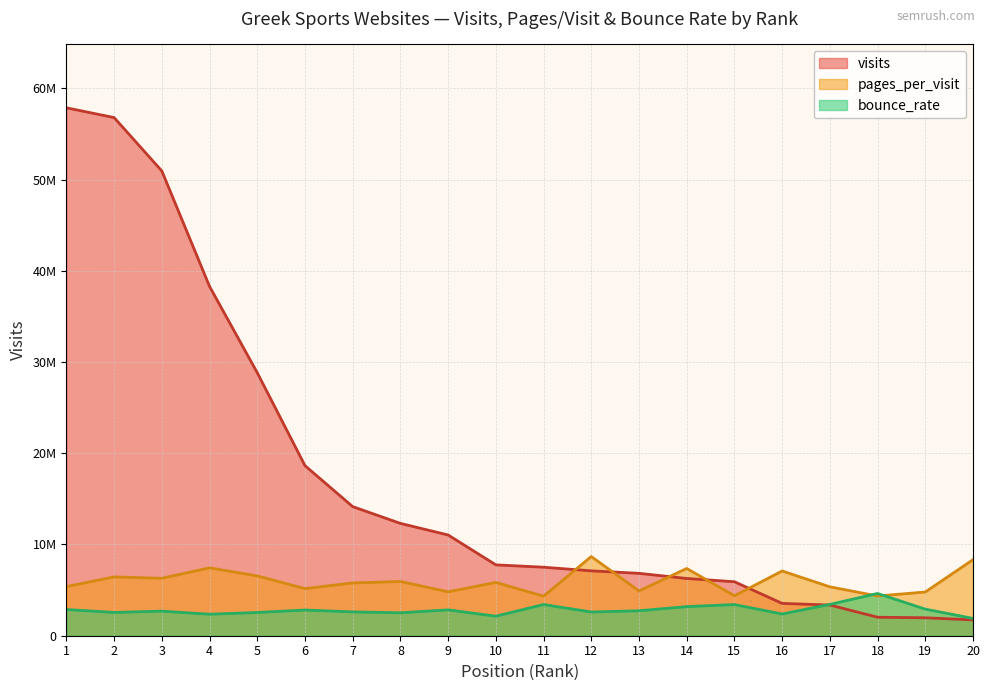

The pages_per_visit series shows 5555654.5 at 12. True or false?

False